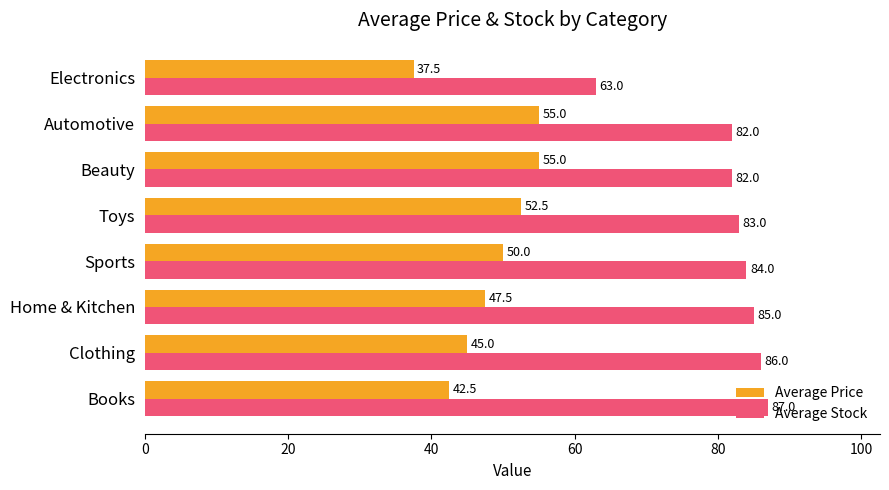

Rank the series by their average value, from highest to lowest.

Average Stock, Average Price